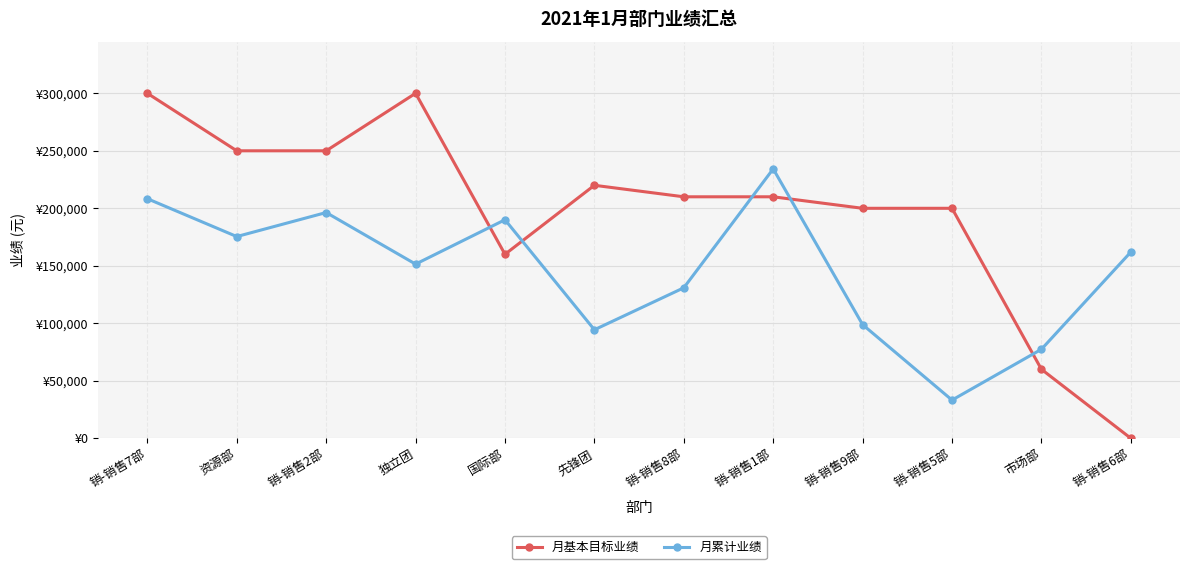

Reading left to right, transcribe all the data shown in this chart.

月基本目标业绩: 销-销售7部=300000	资源部=250000	销-销售2部=250000	独立团=300000	国际部=160000	先锋团=220000	销-销售8部=210000	销-销售1部=210000	销-销售9部=200000	销-销售5部=200000	市场部=60000	销-销售6部=0
月累计业绩: 销-销售7部=208332	资源部=175424	销-销售2部=196319	独立团=151457	国际部=190031	先锋团=94368	销-销售8部=130871	销-销售1部=234281	销-销售9部=98838	销-销售5部=33225	市场部=77406	销-销售6部=161969